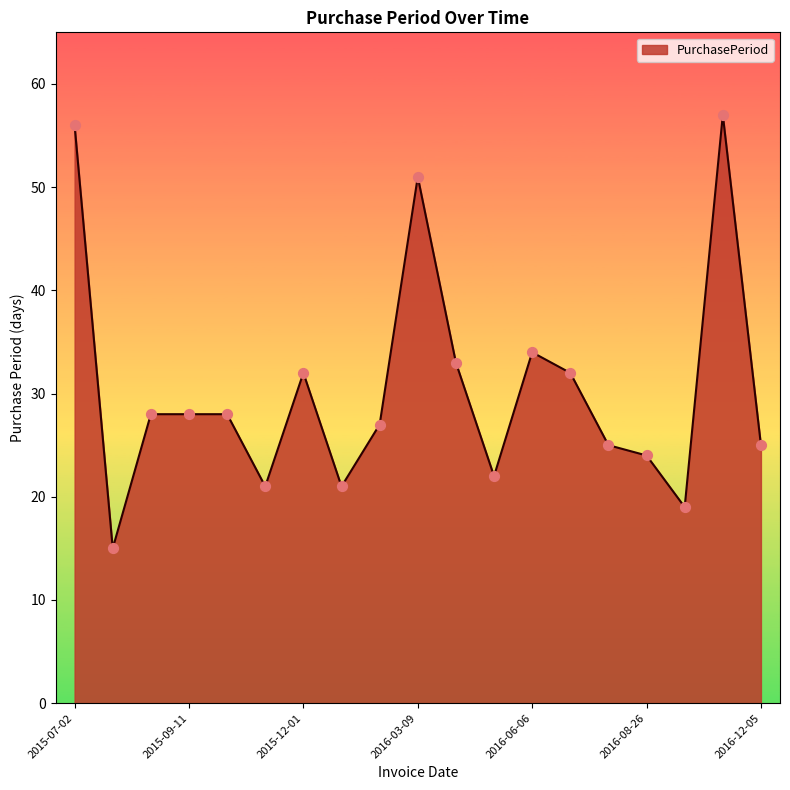

What is the smallest value displayed?

15